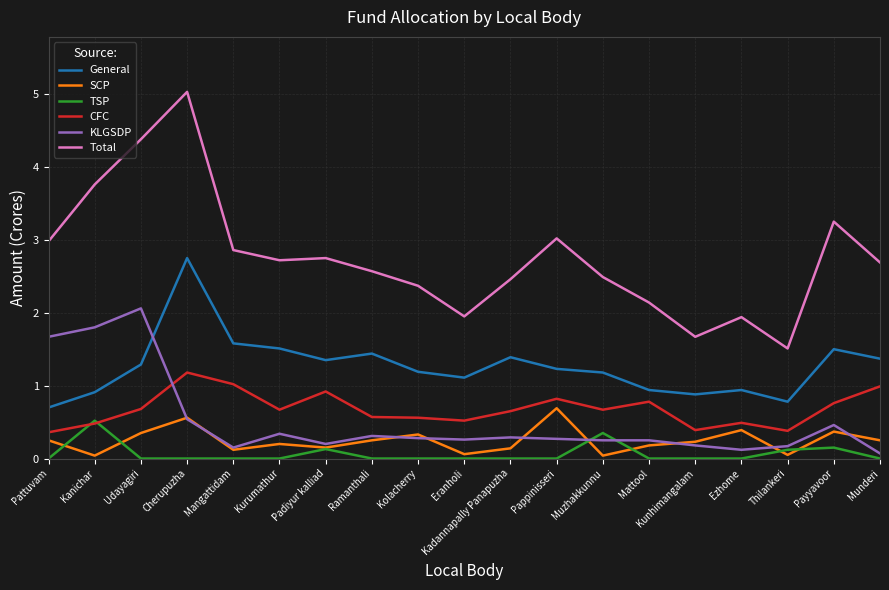

At which category is the sum across all series the highest?

Cherupuzha